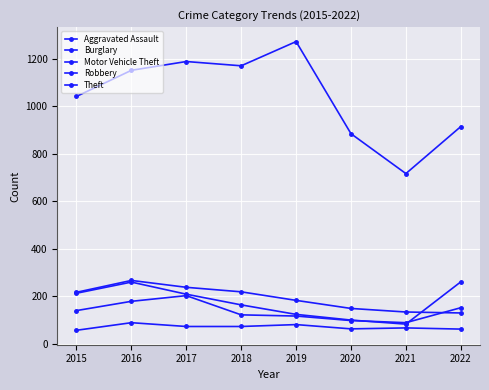

True or false: Burglary has more than 2 interior local peaks.

False